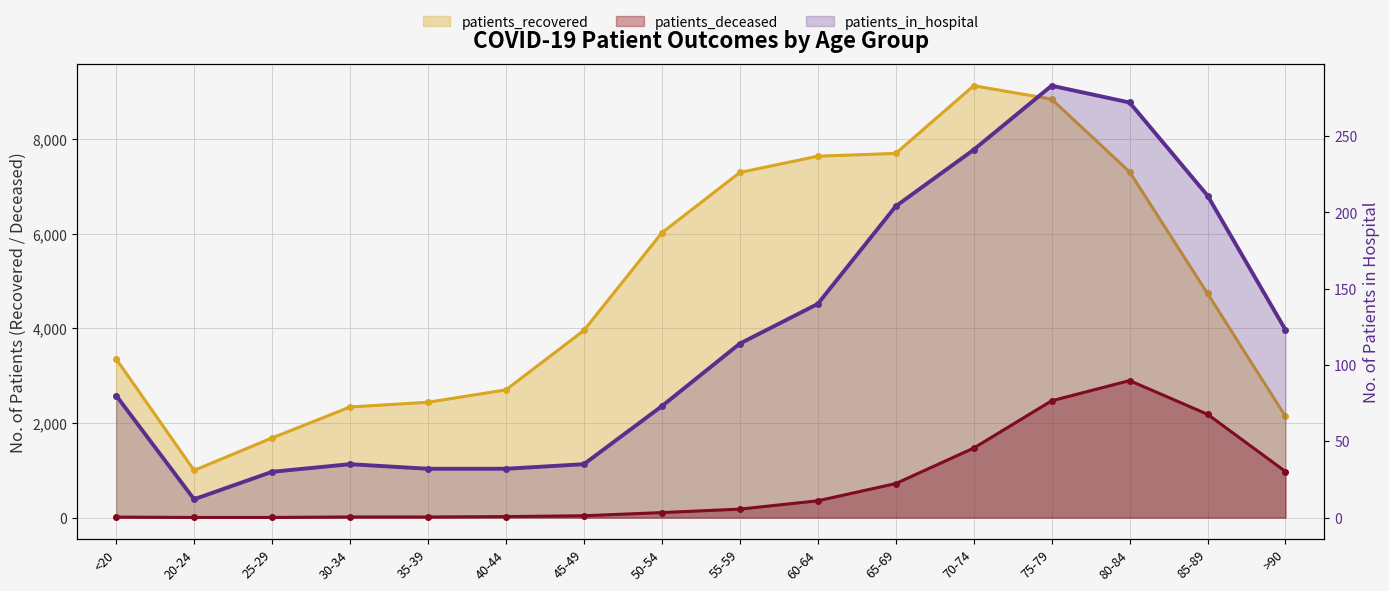

Reading left to right, list all the values displayed in this chart.

patients_in_hospital: 80	12	30	35	32	32	35	73	114	140	204	241	283	272	211	123
patients_recovered: 3354	998	1684	2338	2438	2700	3956	6020	7295	7639	7698	9129	8845	7308	4737	2139
patients_deceased: 11	3	3	14	13	21	39	106	179	355	719	1469	2469	2896	2184	973